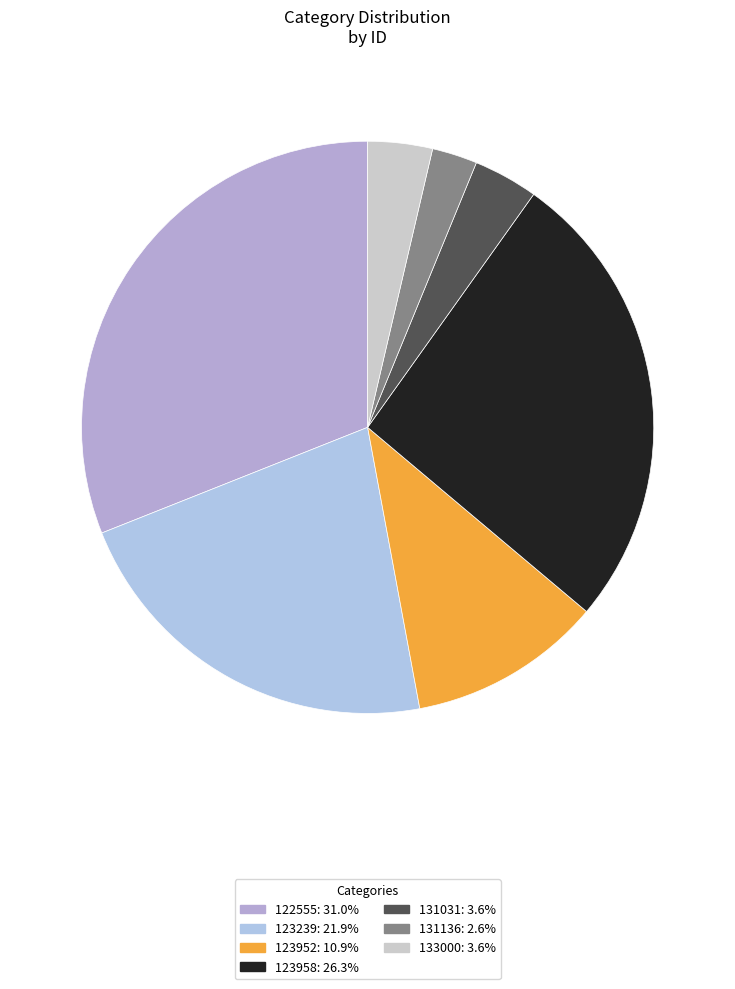

How many slices are in this pie chart?

7